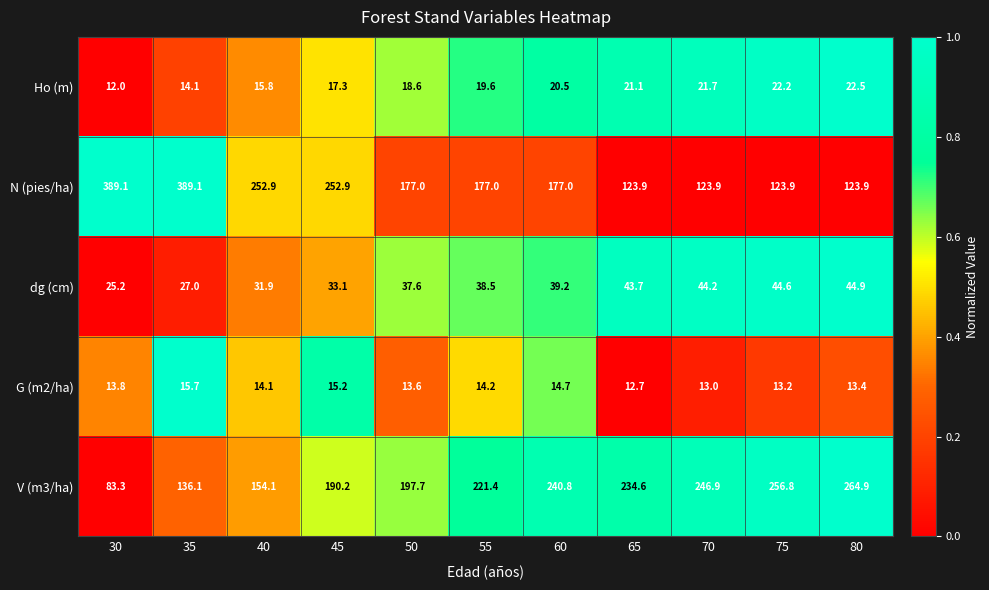

Which series has the largest total across all categories?

N (pies/ha)